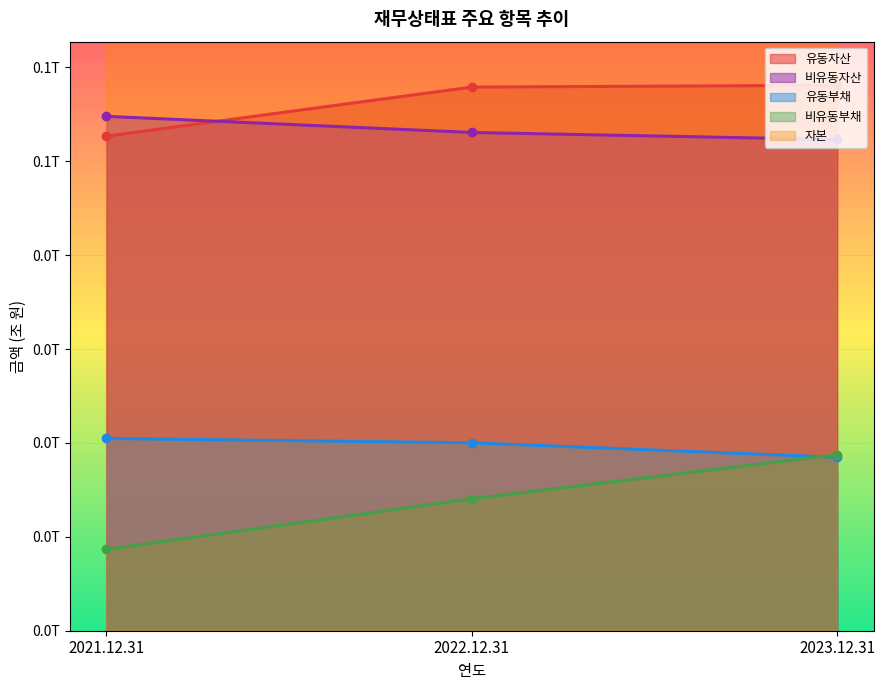

At which category is the sum across all series the highest?

2022.12.31